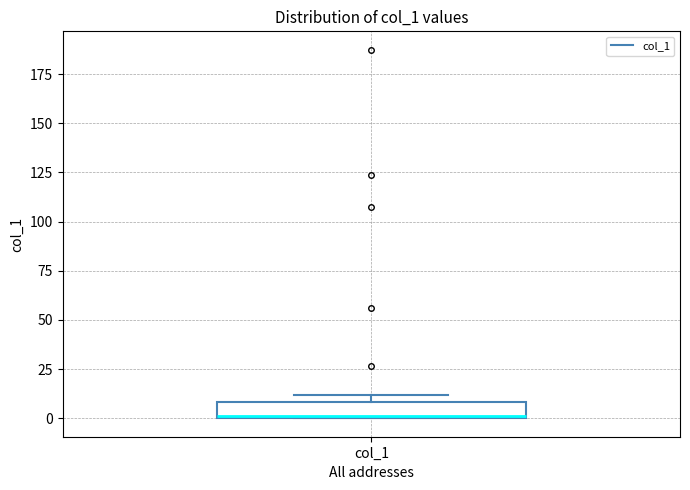

Where is the lower edge of the box for col_1 on the y-axis? The values are not printed on the chart, so give them approximately, as read against the axis.

0